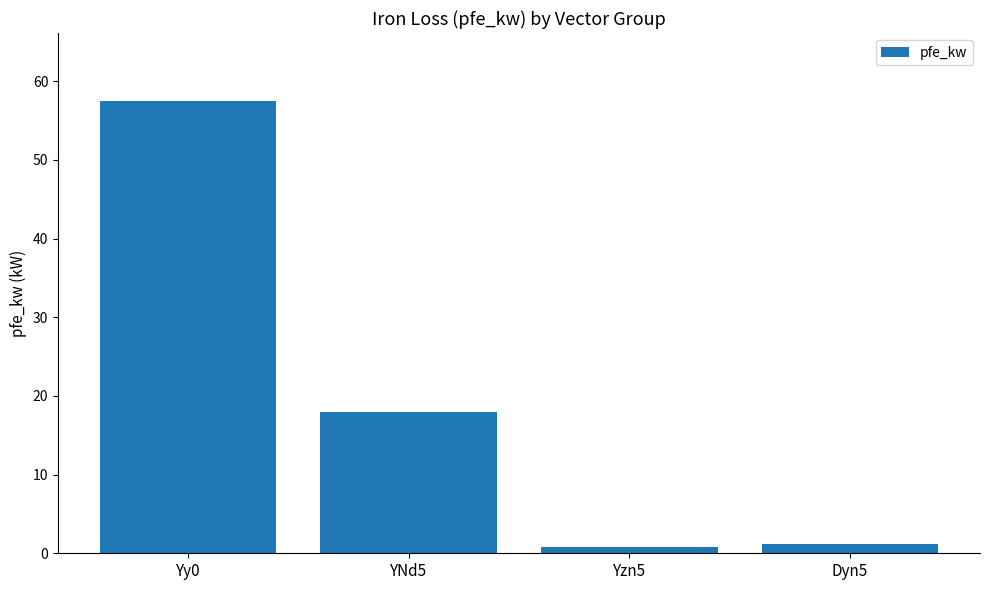

Which has a higher value, Yzn5 or Yy0?

Yy0